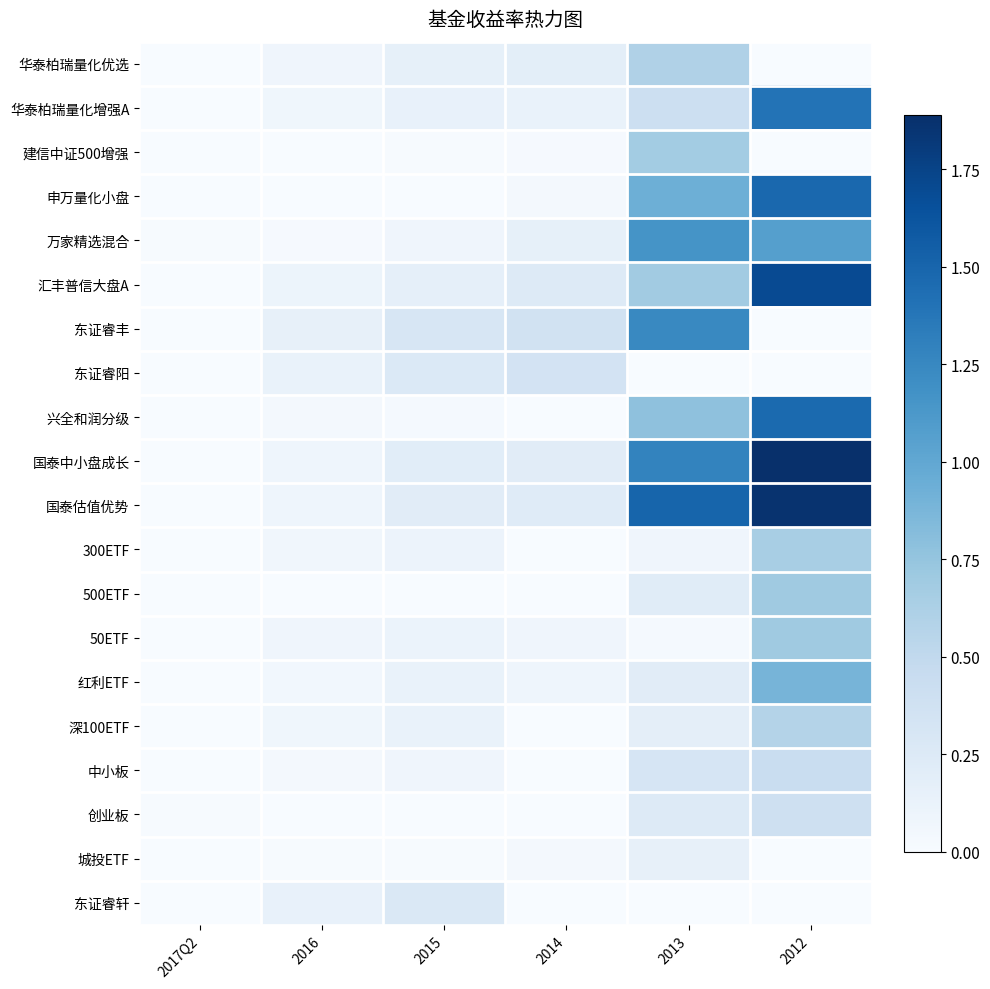

How many distinct data groups are displayed?

20